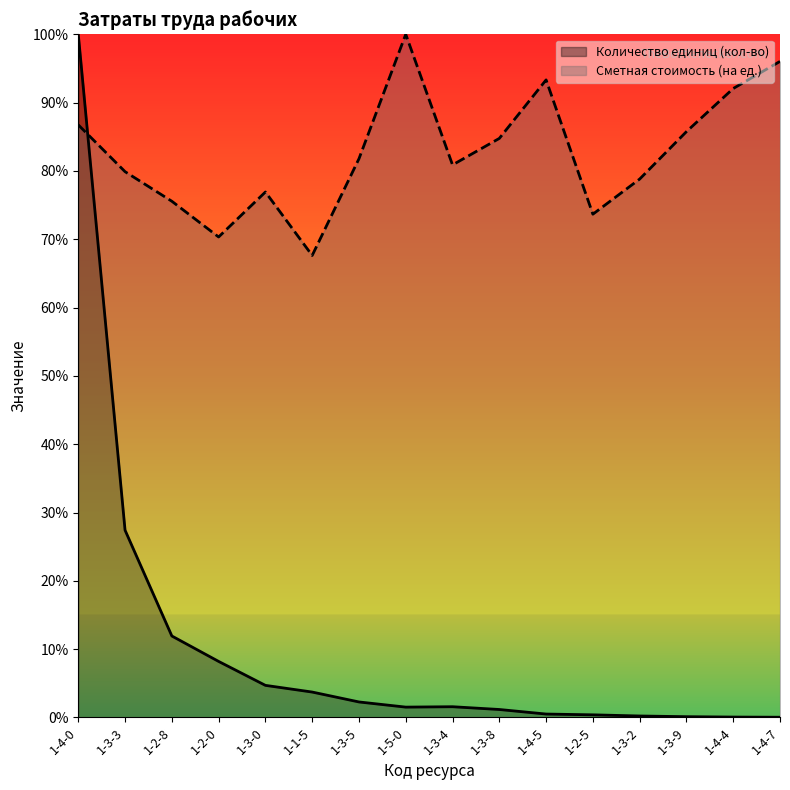

What is the highest value of the Сметная стоимость (на ед.) series?

100.0